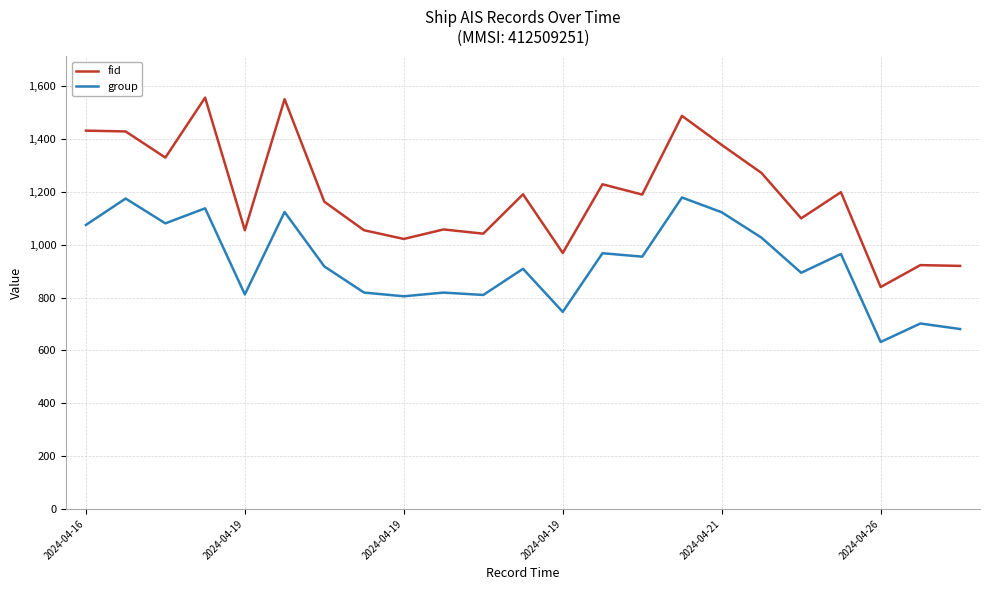

What is the greatest value displayed?

1557